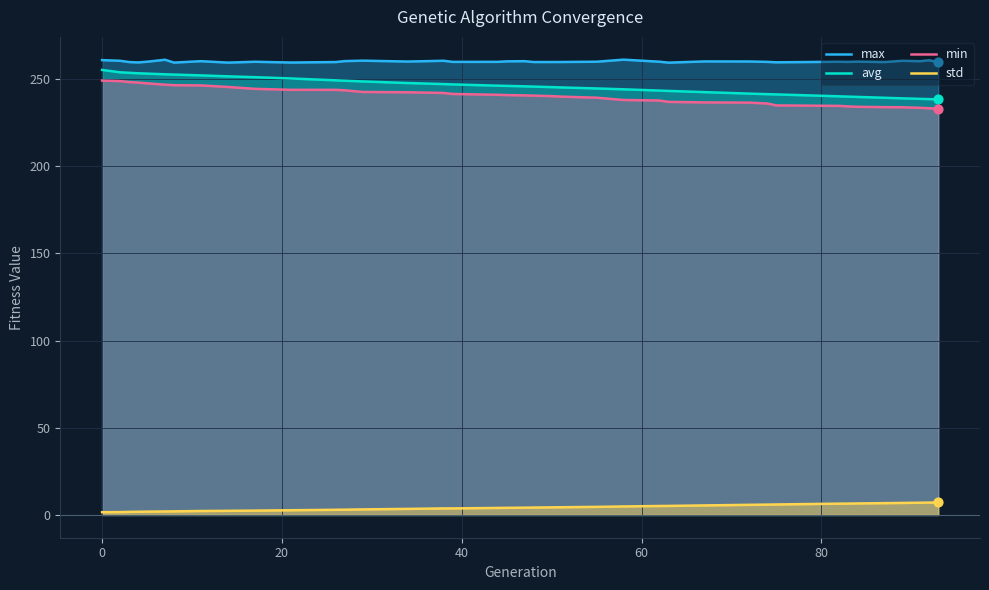

Which series reaches the minimum Y coordinate?

std